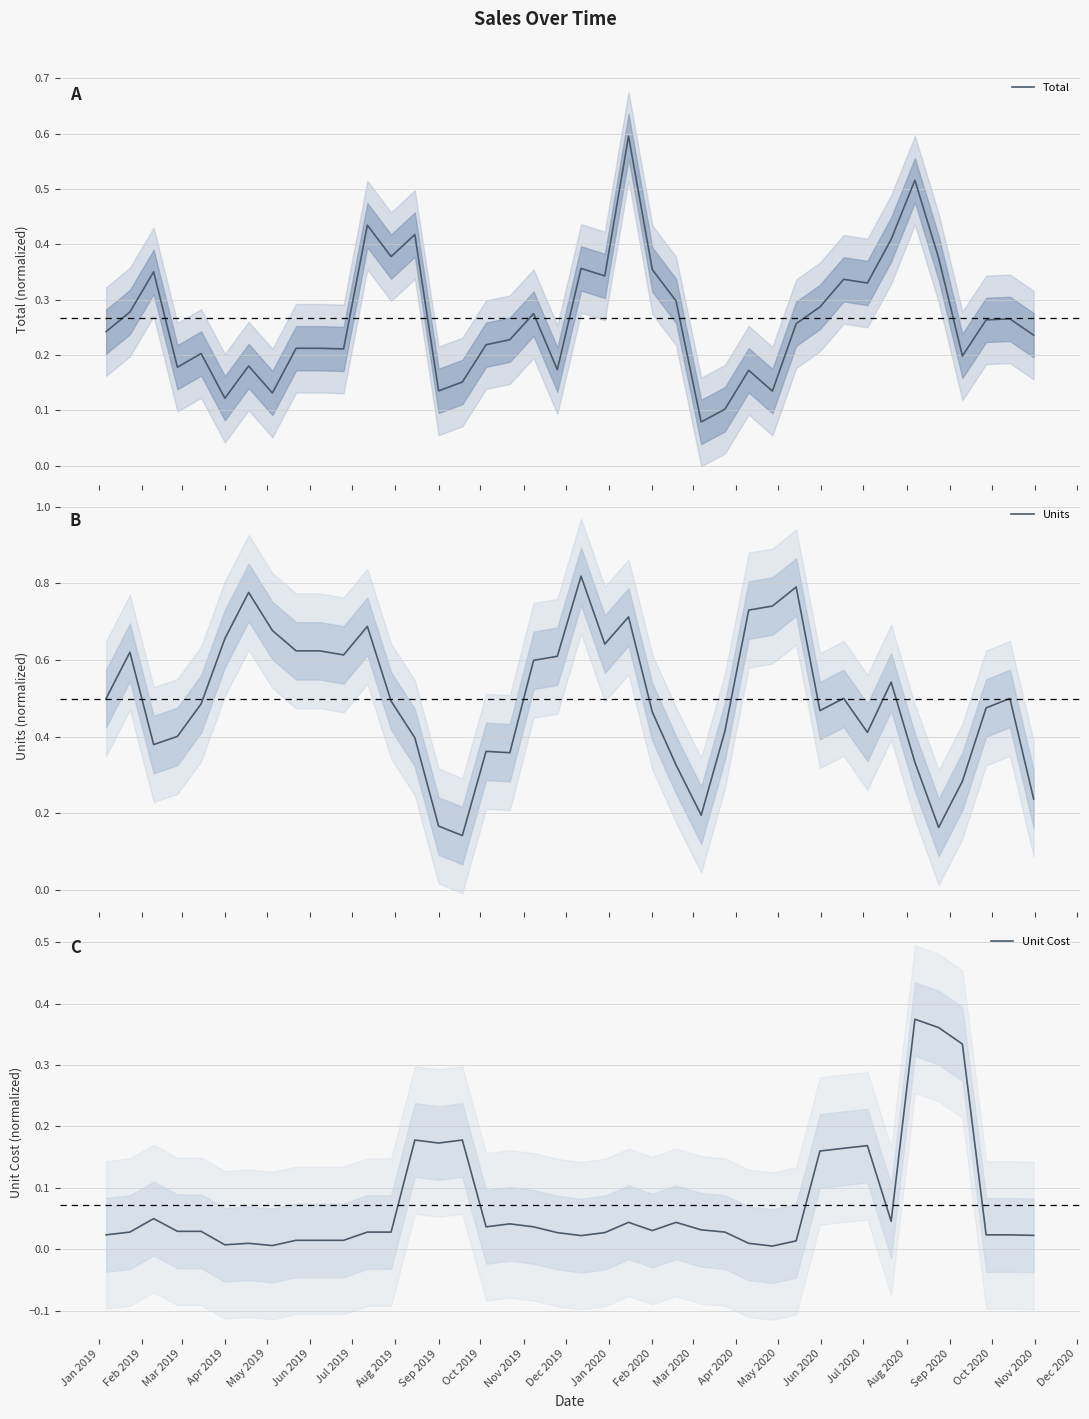

What is the highest value of the Total series?

0.6